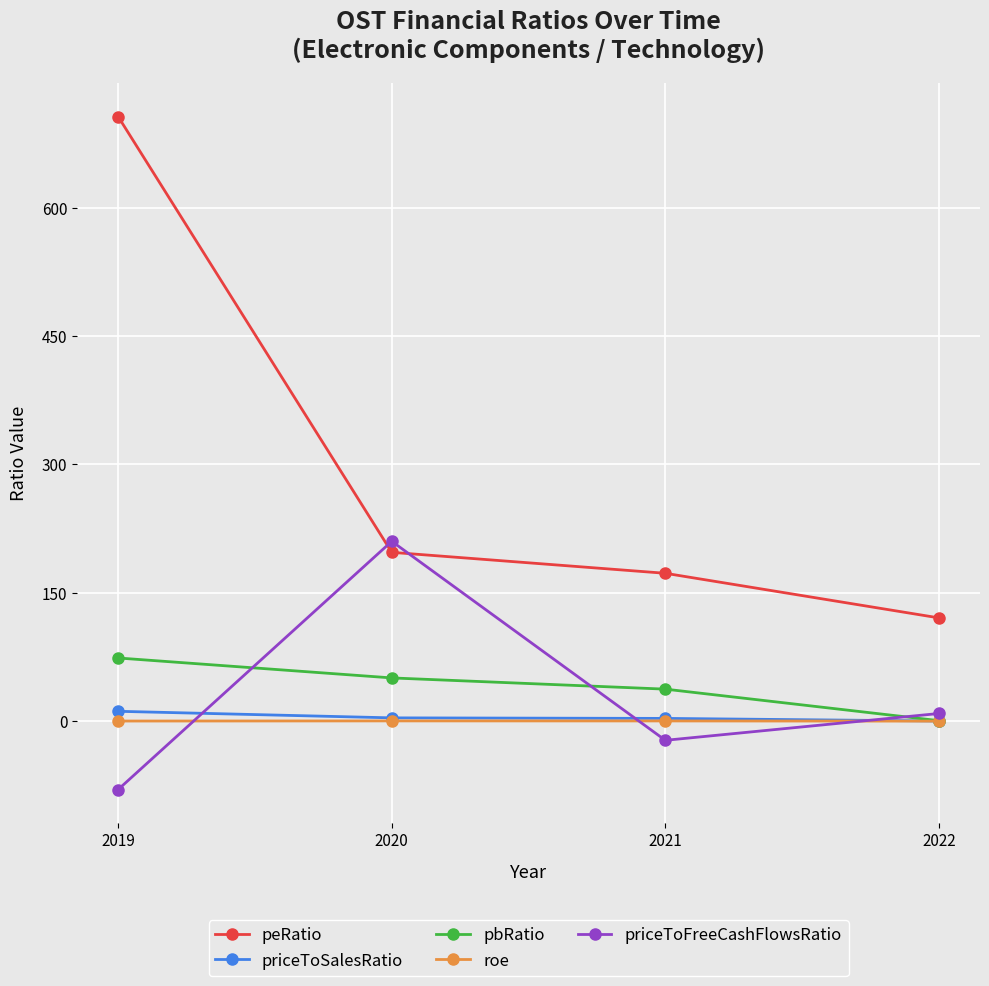

After their last crossing, which series has the higher values: priceToFreeCashFlowsRatio or peRatio?

peRatio